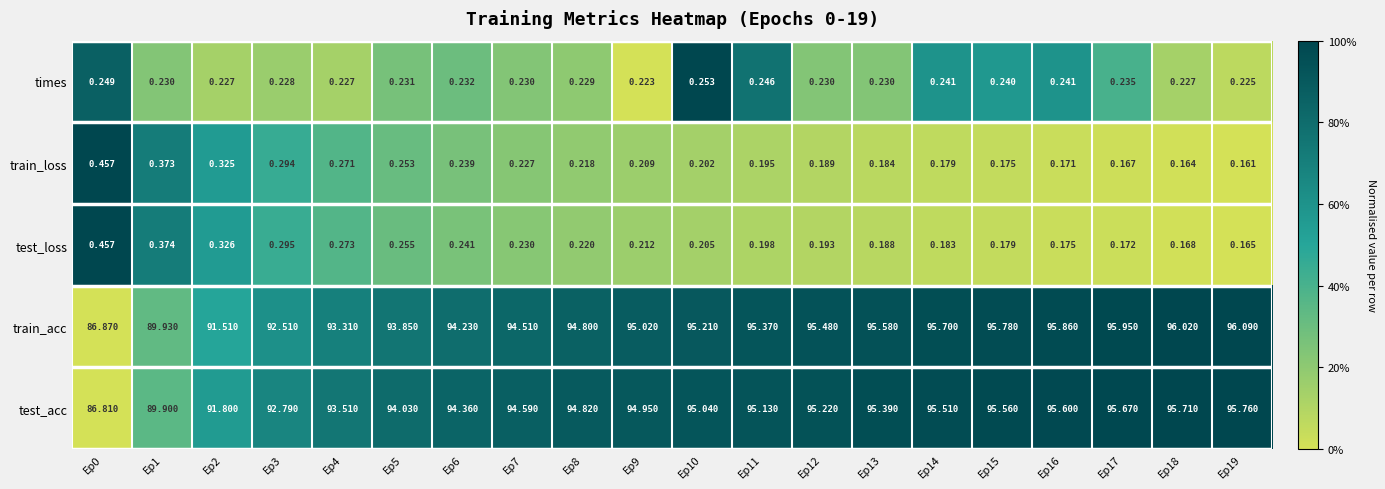

How many data points does each series have?

20